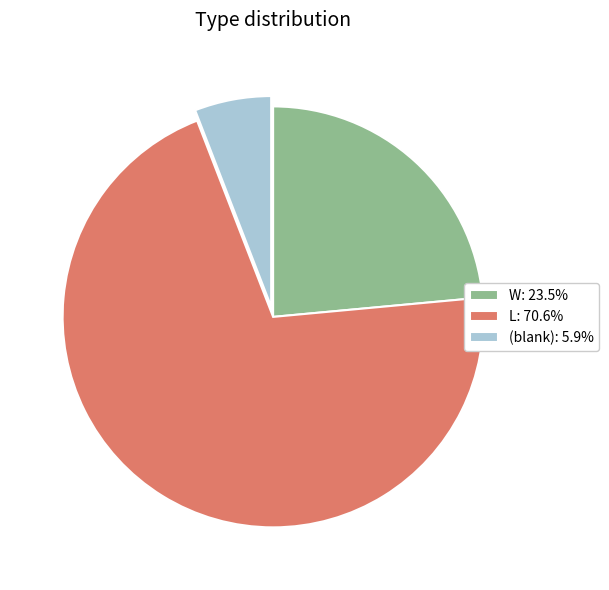

Is there a majority slice in this chart?

Yes